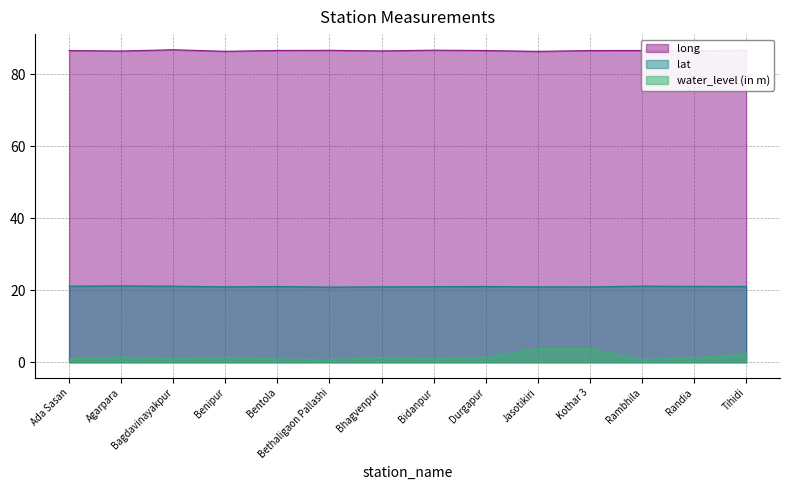

What position from the left is Tihidi?

14